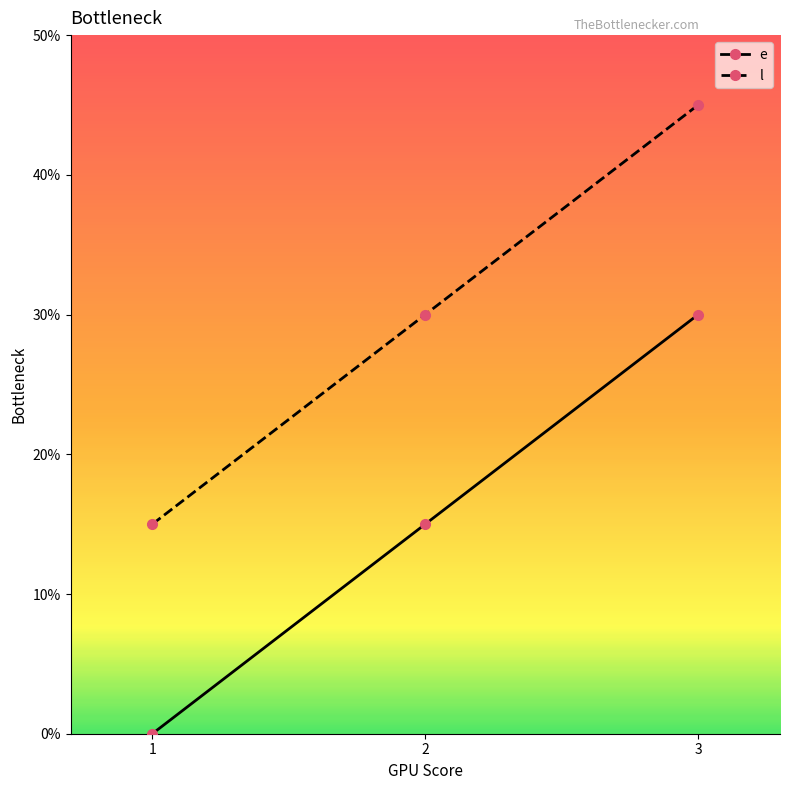

What is the value of the l point at the 2nd from the left?

30